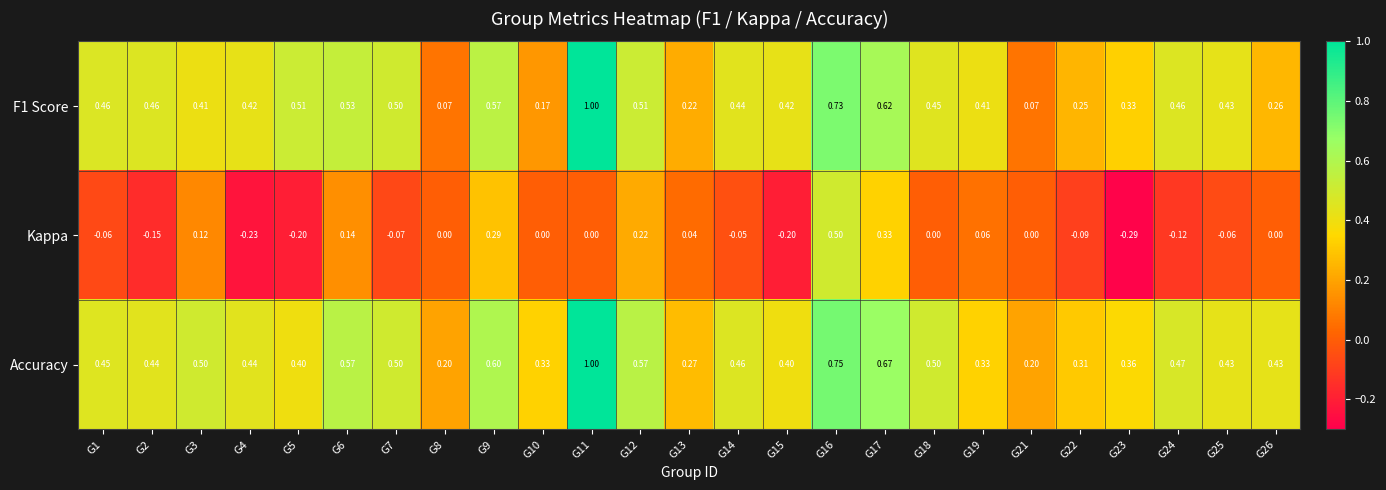

Which series has the largest total across all categories?

Accuracy